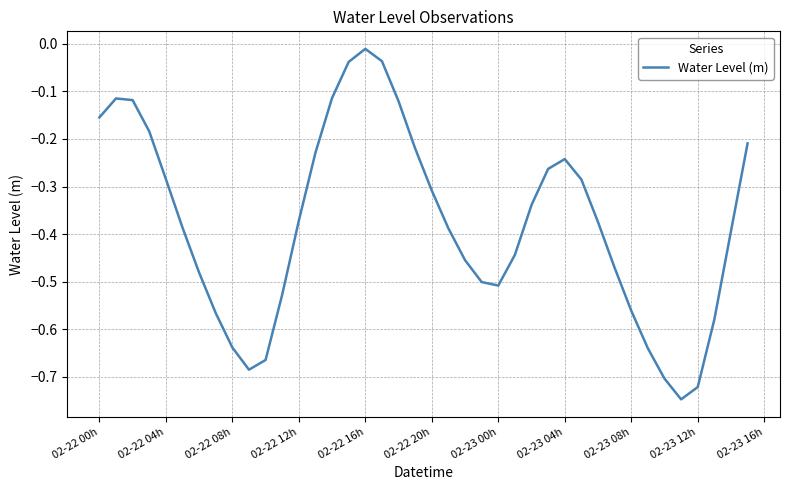

How many lines are shown in the chart?

1